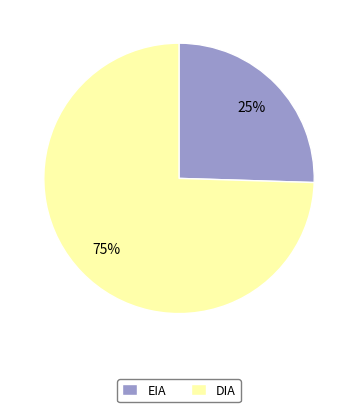

True or false: EIA accounts for 16% of the total.

False